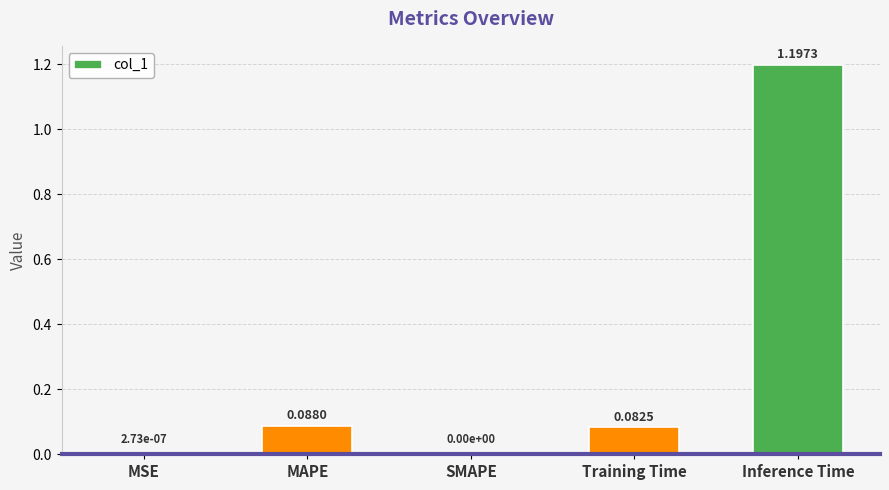

What is the sum of the values at Inference Time and MAPE?

1.3